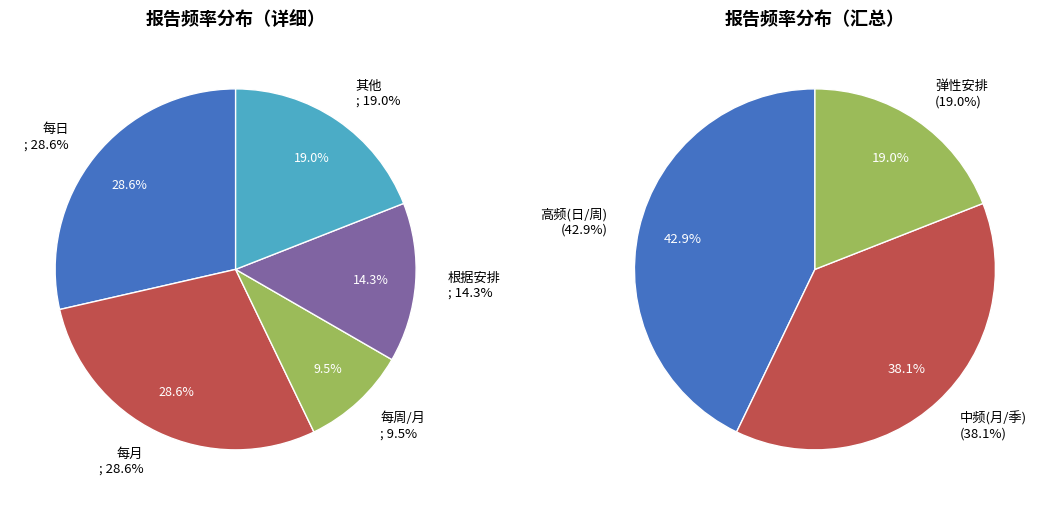

What is the largest slice in the pie chart?

每日